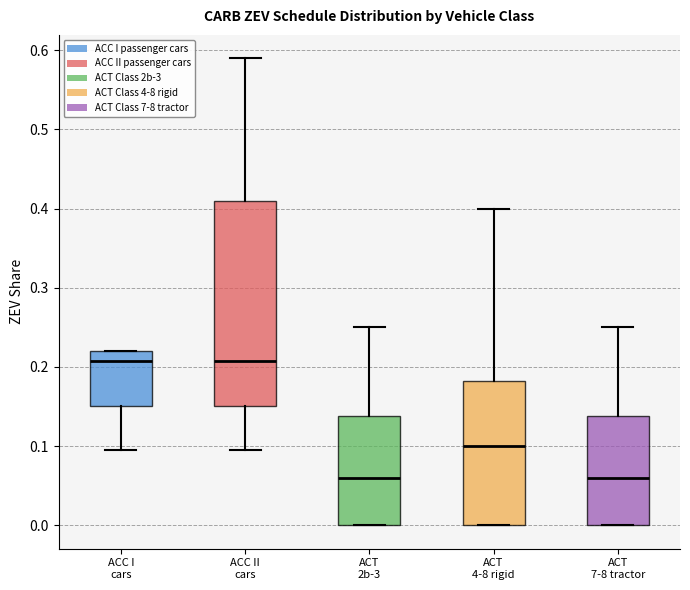

Reading left to right, read every box against the y-axis: the position of its median line, the range the box covers, and the ends of its whiskers. The values are not printed on the chart, so give them approximately, as read against the axis.

ACC I cars: median 0.21, box 0.15 to 0.22, whiskers 0.10 to 0.22
ACC II cars: median 0.21, box 0.15 to 0.41, whiskers 0.10 to 0.59
ACT 2b-3: median 0.06, box 0.00 to 0.14, whiskers 0.00 to 0.25
ACT 4-8 rigid: median 0.10, box 0.00 to 0.18, whiskers 0.00 to 0.40
ACT 7-8 tractor: median 0.06, box 0.00 to 0.14, whiskers 0.00 to 0.25